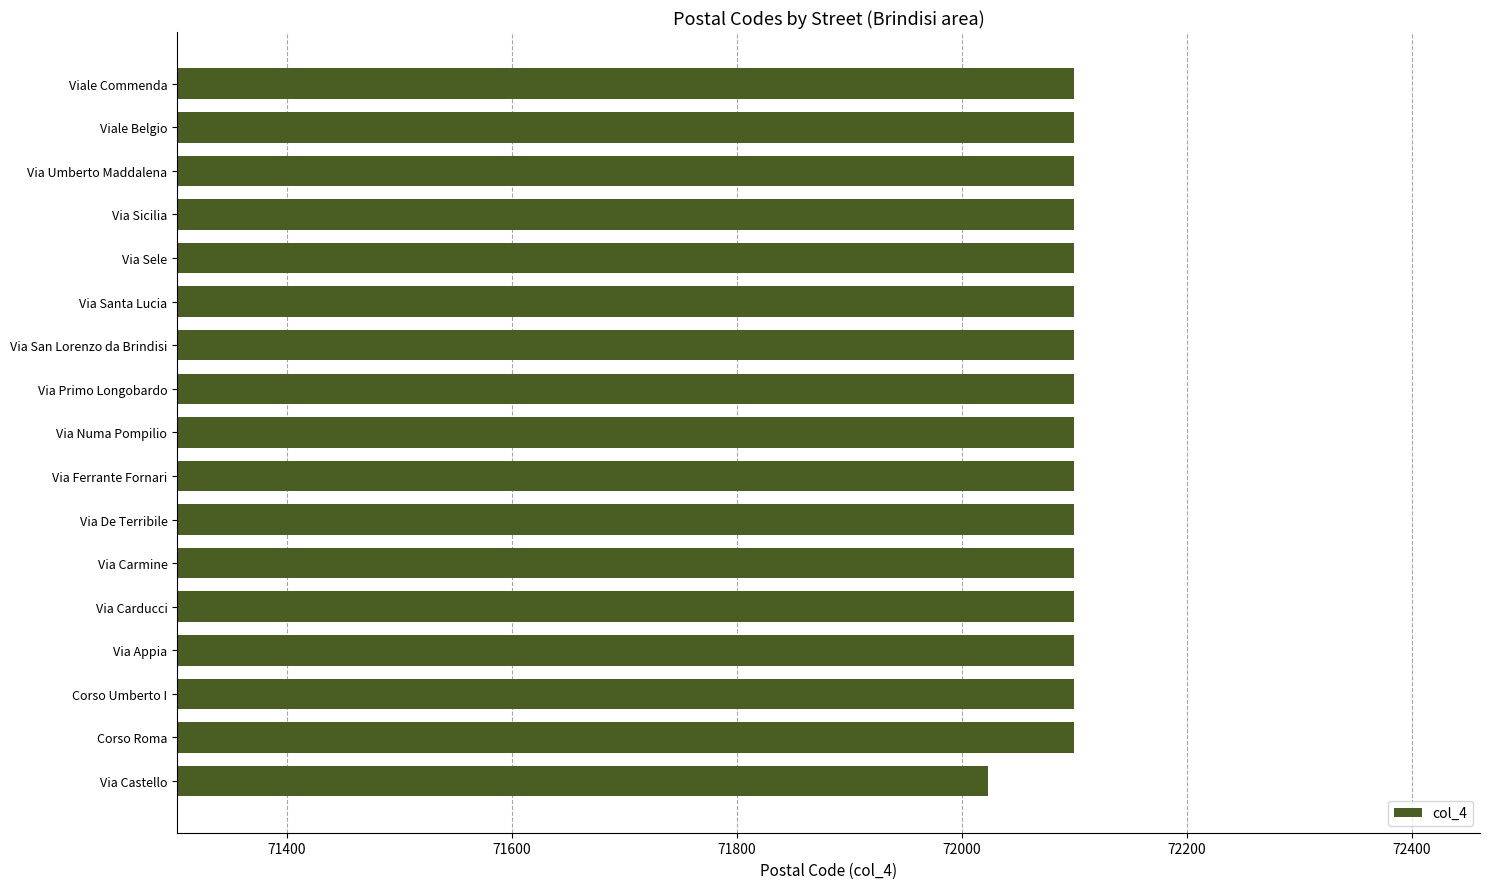

Approximately how many times larger is the value at Via Castello compared to Via Appia?

1.0